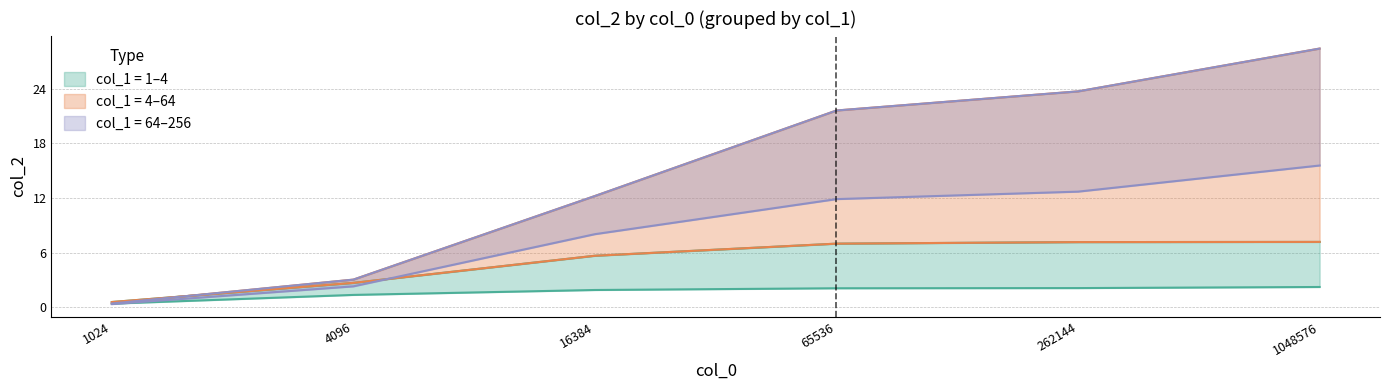

Which category has the highest value in the col_2_values_thread4 series?

1048576